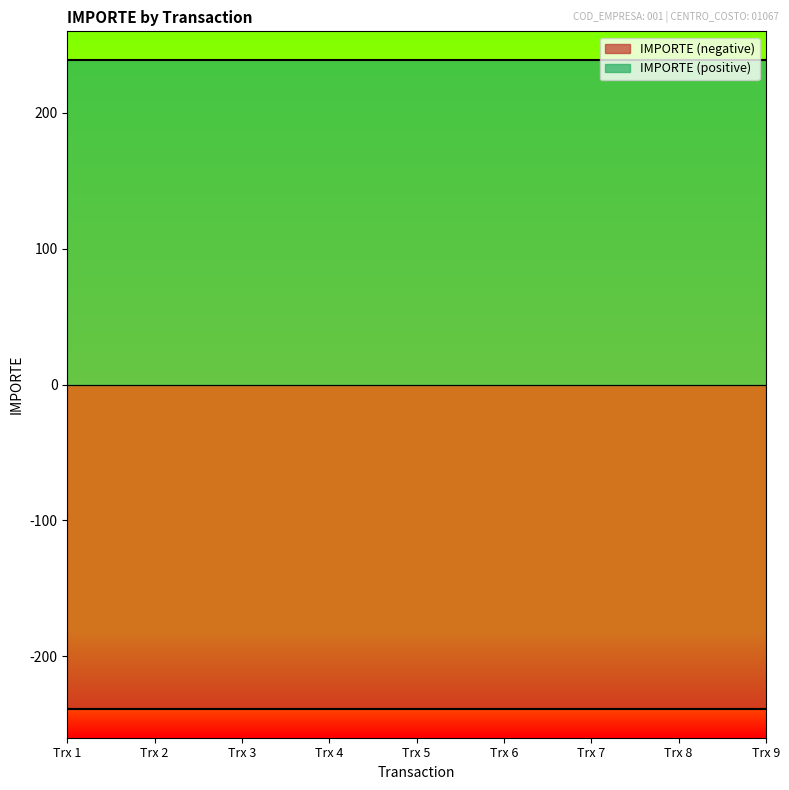

What is the sum of all IMPORTE (positive) values?

2150.5